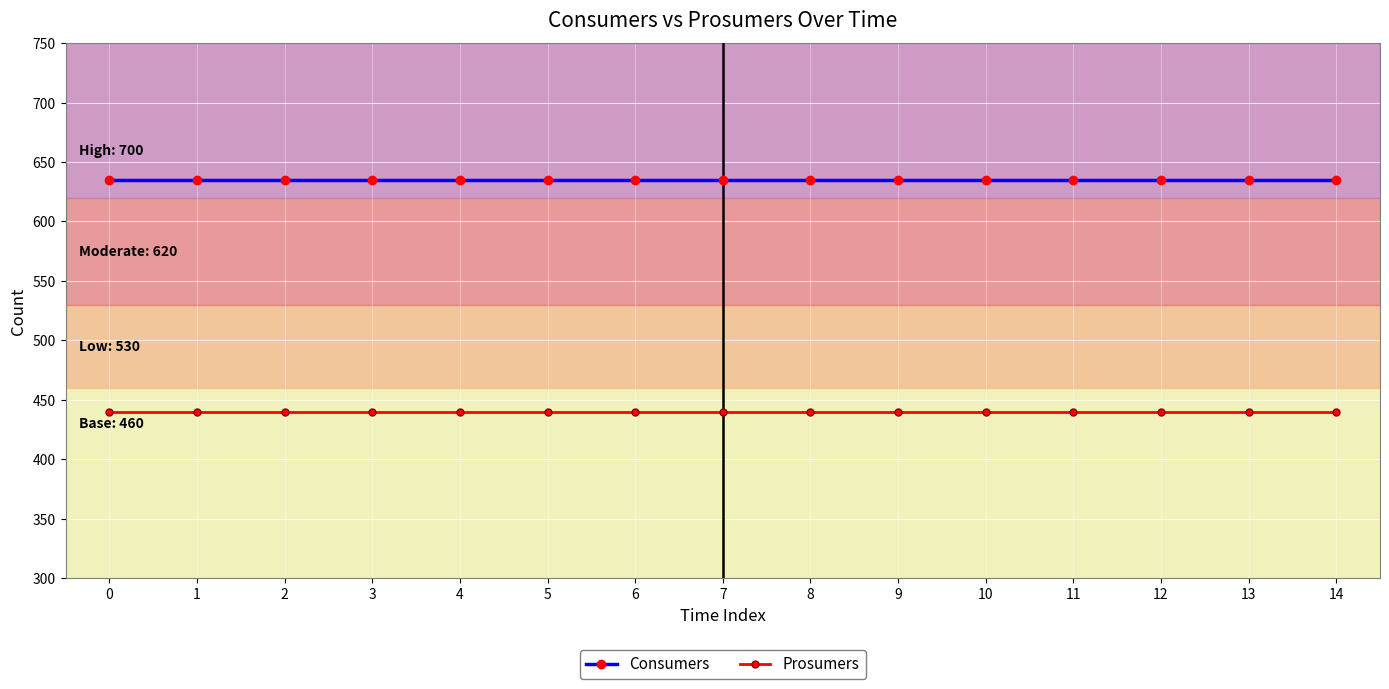

Reading right to left, extract all data points from this chart.

Consumers: 14=635	13=635	12=635	11=635	10=635	9=635	8=635	7=635	6=635	5=635	4=635	3=635	2=635	1=635	0=635
Prosumers: 14=440	13=440	12=440	11=440	10=440	9=440	8=440	7=440	6=440	5=440	4=440	3=440	2=440	1=440	0=440